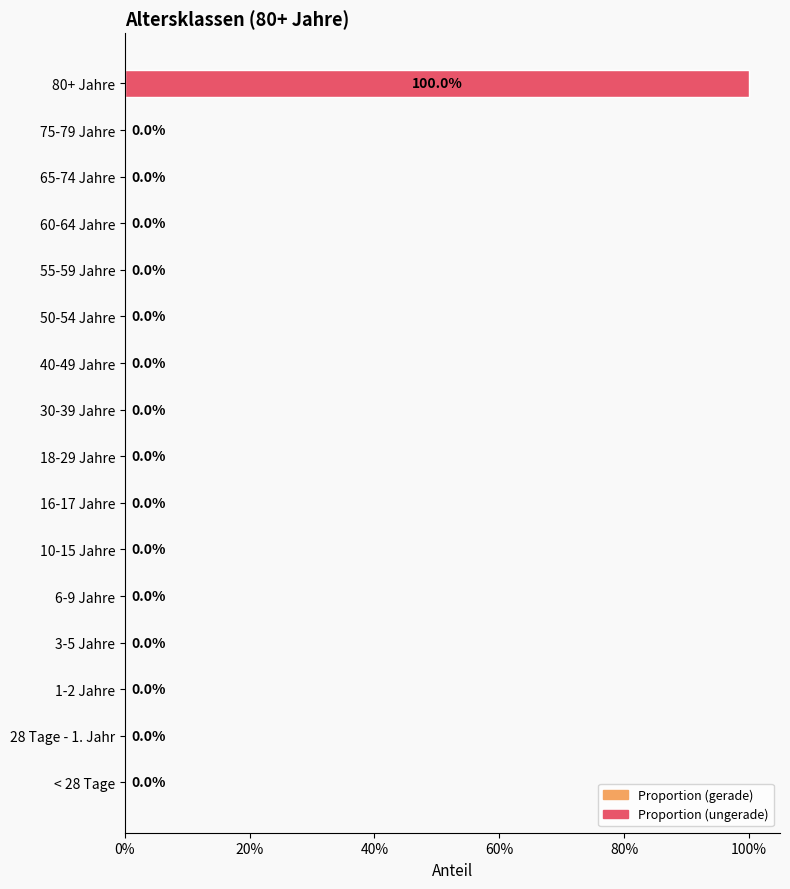

Are the bars horizontal?

Yes